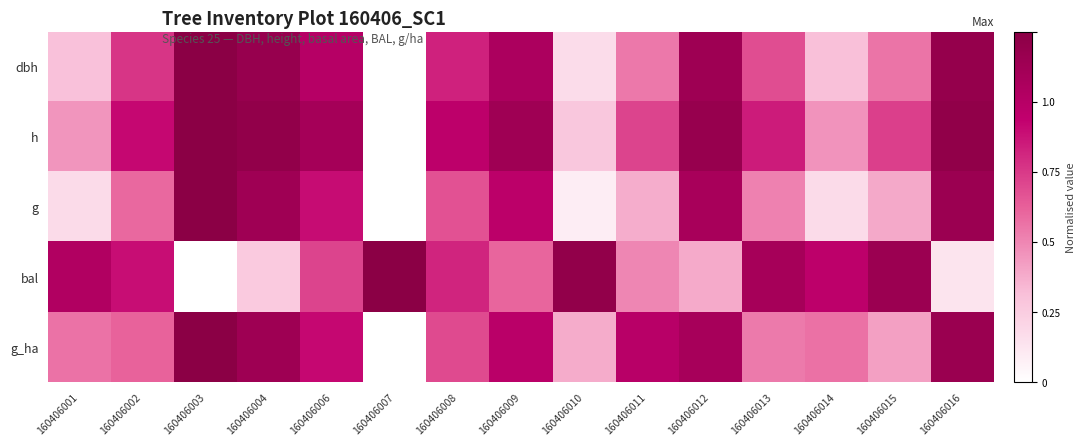

Which category has the lowest value in the g series?

160406007